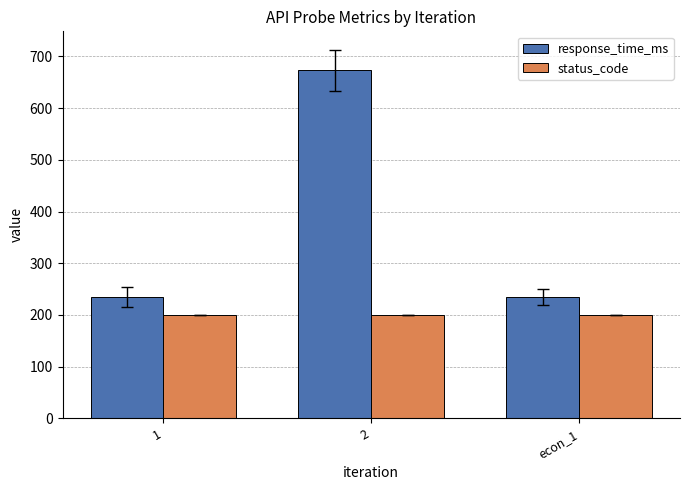

Rank the series by their maximum value, from lowest to highest.

status_code, response_time_ms